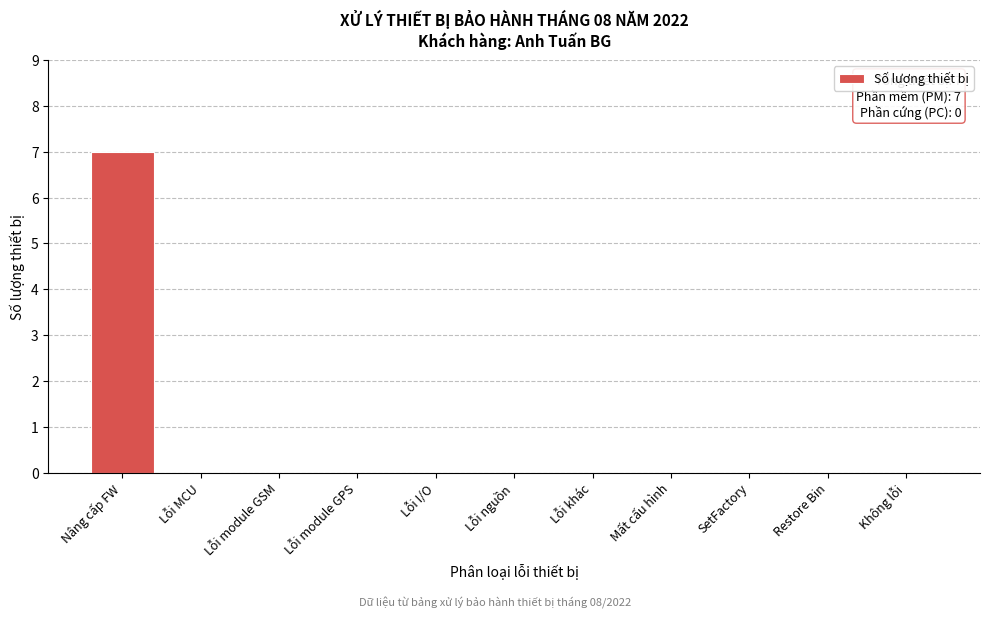

Reading right to left, extract all data points from this chart.

Không lỗi=0	Restore Bin=0	SetFactory=0	Mất cấu hình=0	Lỗi khác=0	Lỗi nguồn=0	Lỗi I/O=0	Lỗi module GPS=0	Lỗi module GSM=0	Lỗi MCU=0	Nâng cấp FW=7